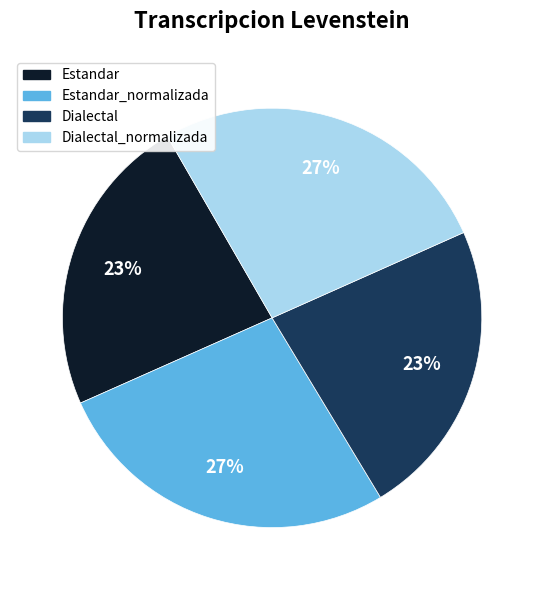

To the nearest percent, what is the difference between the largest and smallest slice percentages?

4%